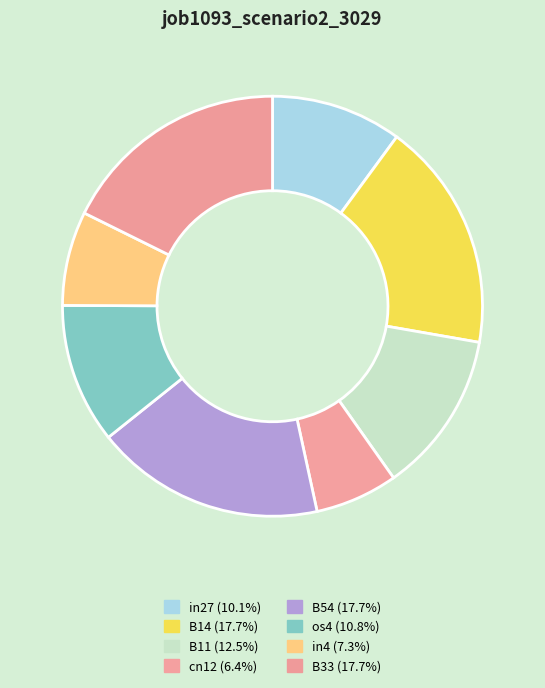

Does any single category account for the majority?

No